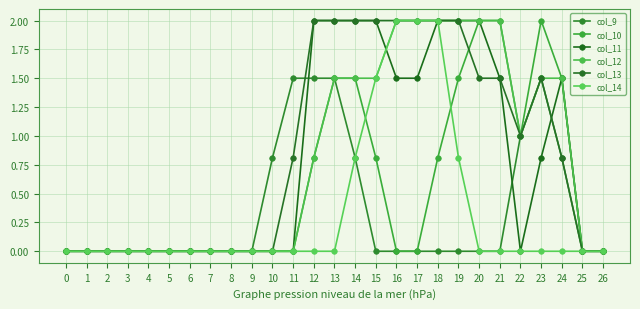

How many series are shown in this chart?

6